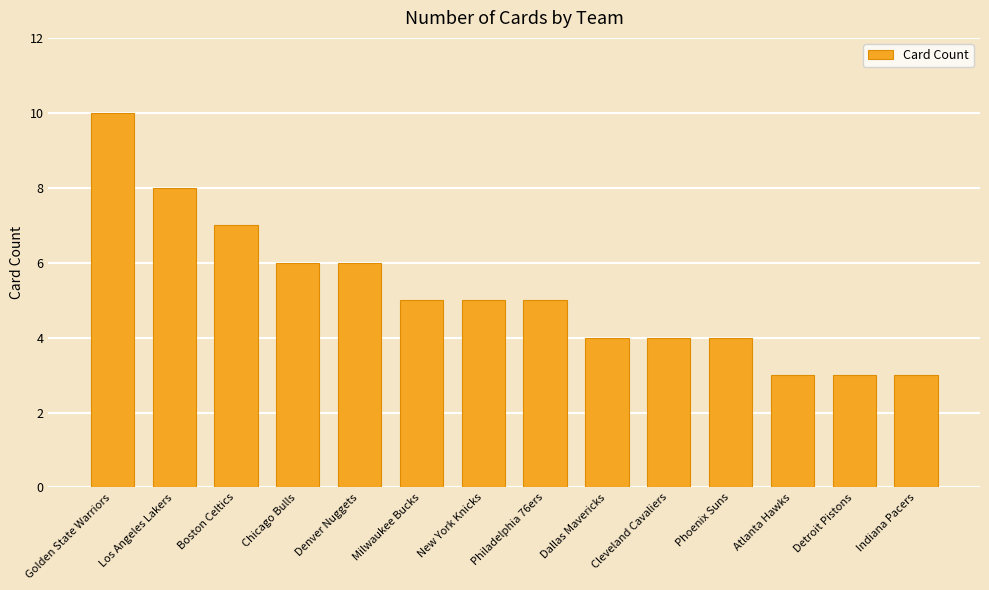

What is the label of the 10th bar from the right?

Denver Nuggets